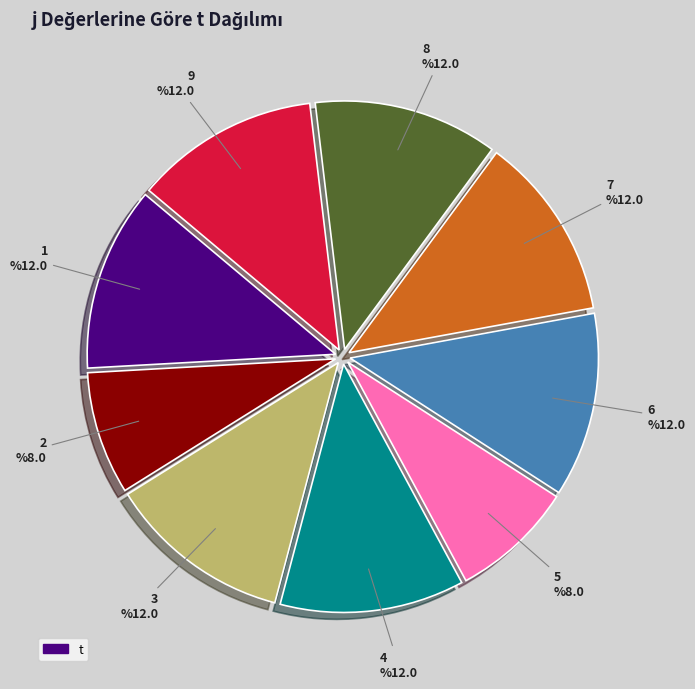

Between 4 and 5, which is larger?

4